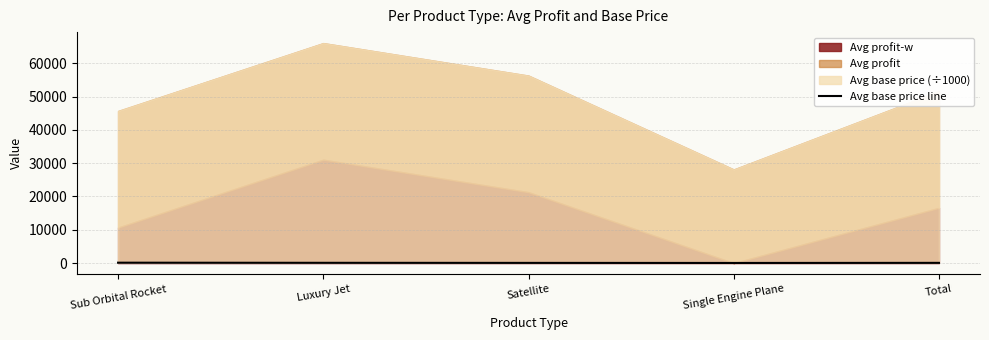

What is the minimum value shown in the chart?

41.3